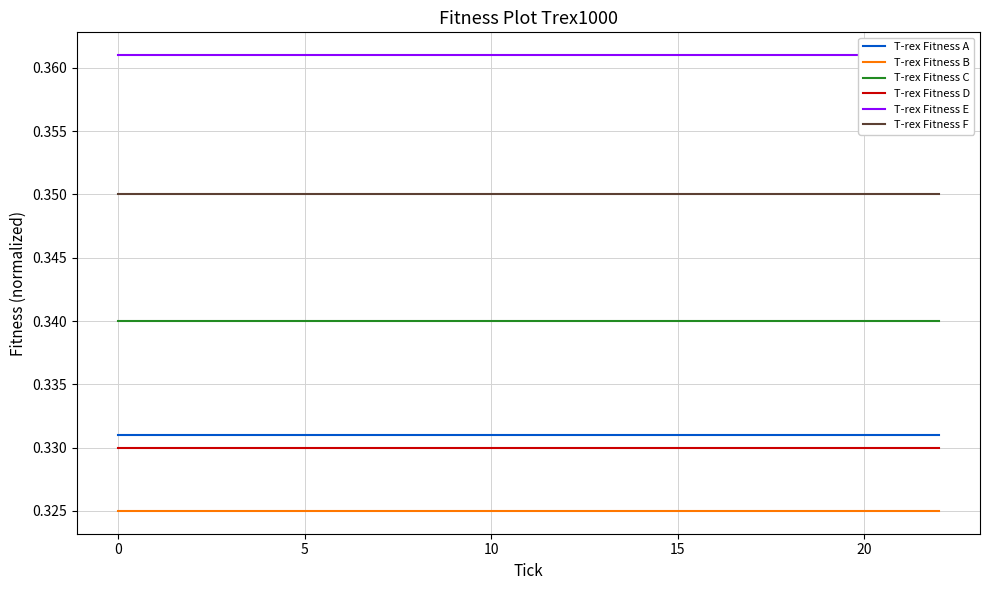

True or false: T-rex Fitness F and T-rex Fitness C intersect in this chart.

False